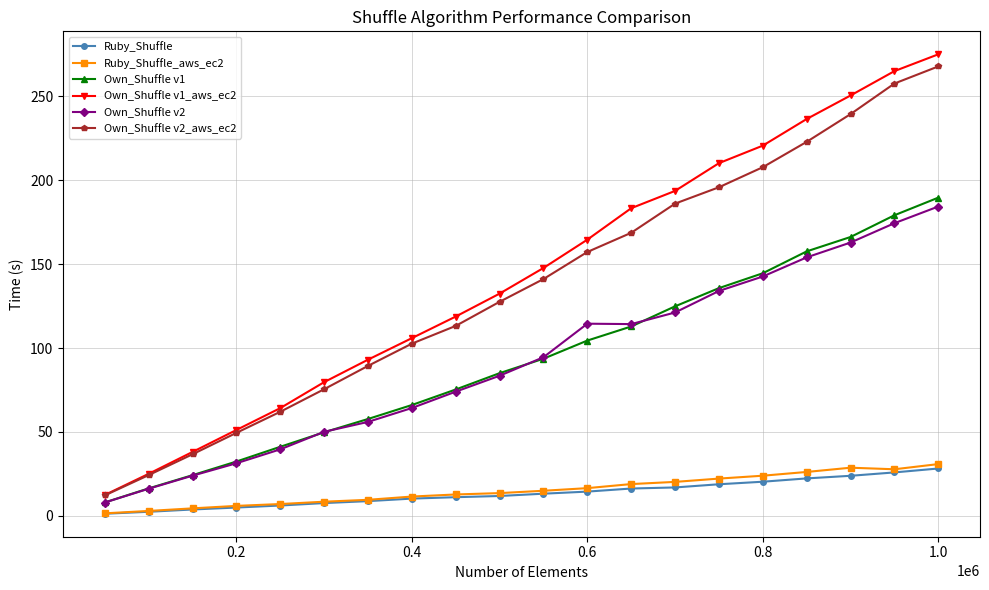

What is the value of the Ruby_Shuffle_aws_ec2 point at the 6th from the left?

8.3